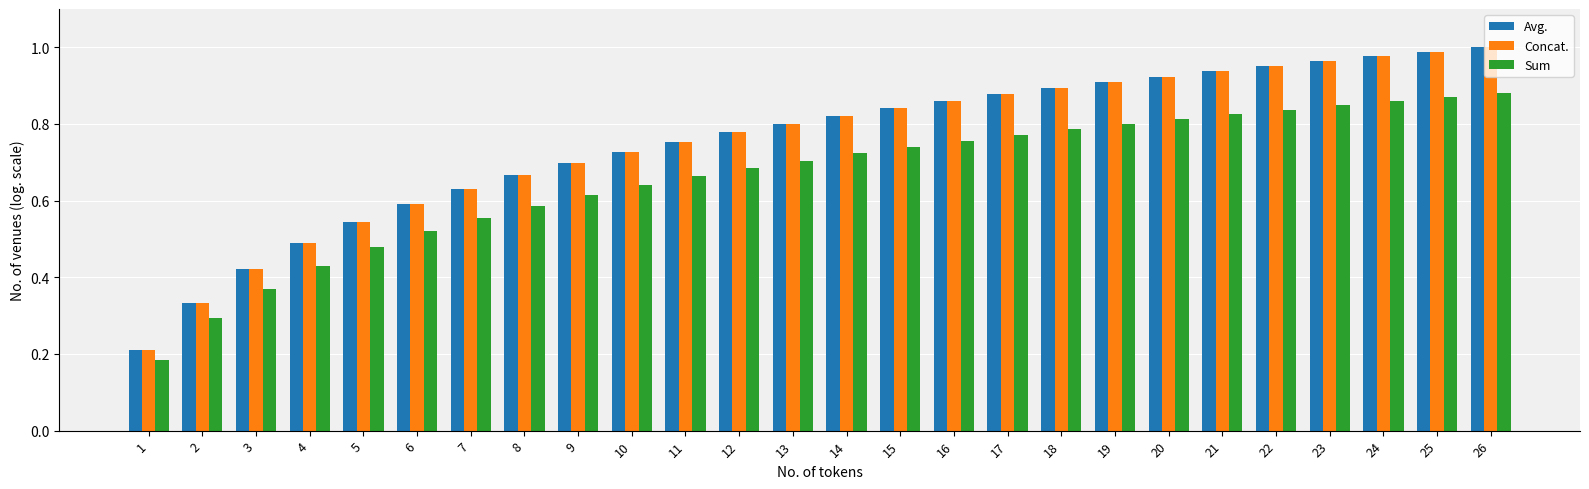

Is the value of Avg. at 11 greater than the value of Sum at 24?

No